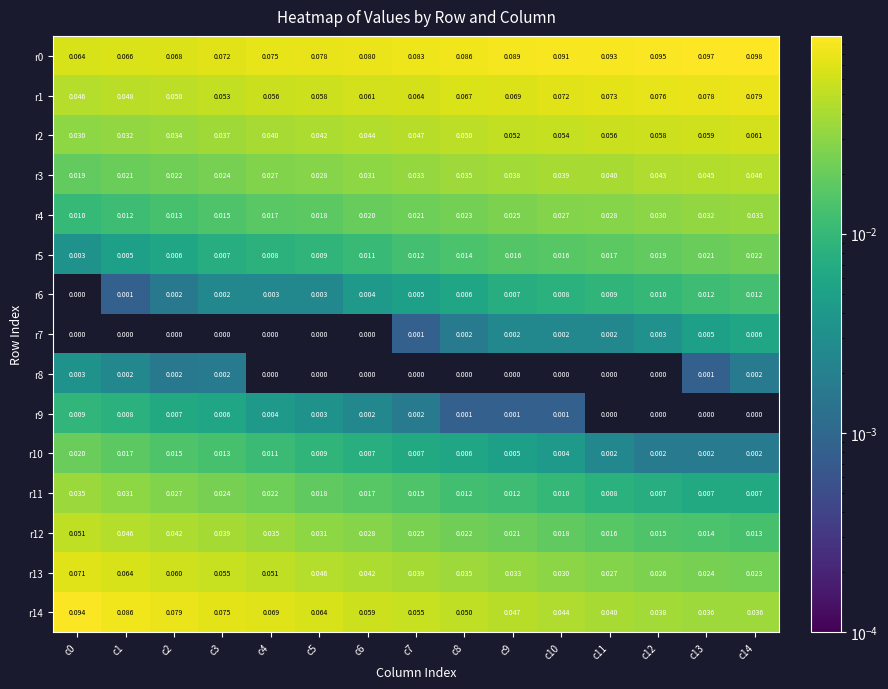

How many values in r7 are above zero?

8